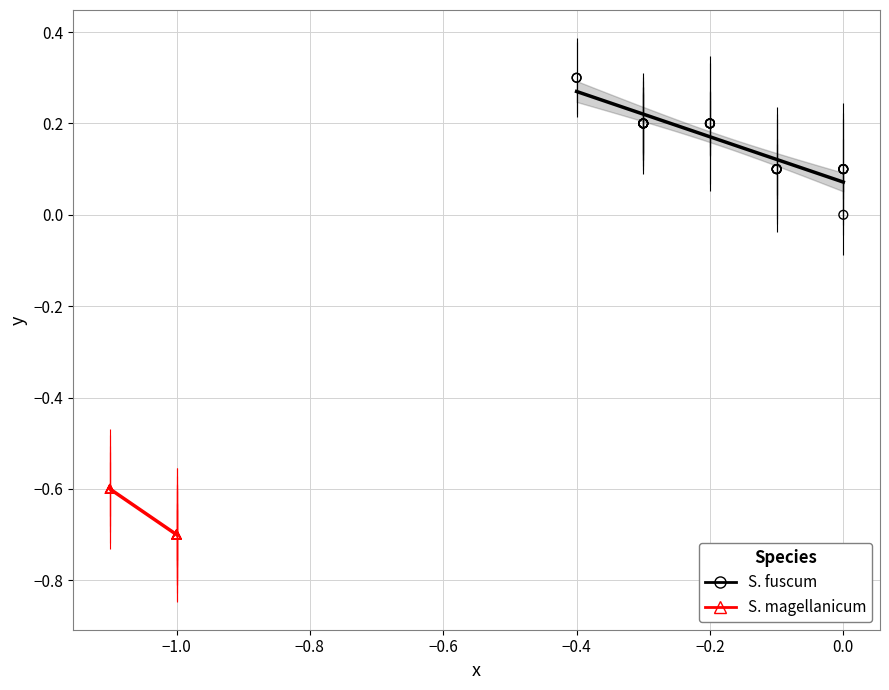

What are all the series names shown in the legend?

S. fuscum, S. magellanicum